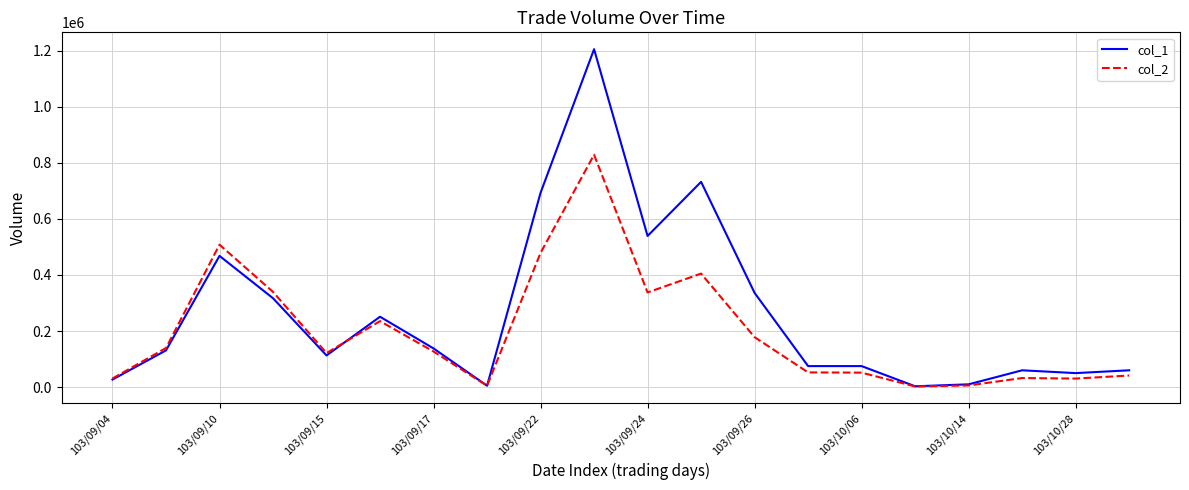

What is the average value of the col_2 series?

197575